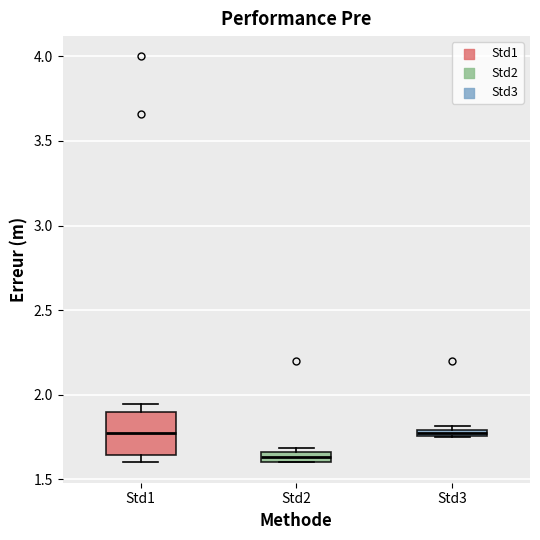

Comparing the boxes themselves (not the whiskers), which one is the tallest?

Std1